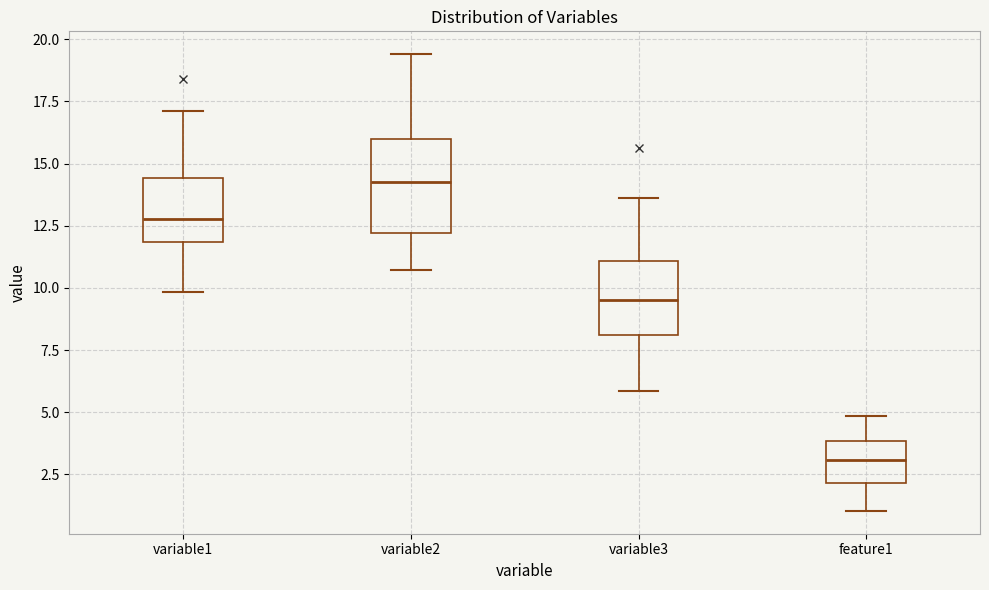

Reading left to right, transcribe this box plot: for each box, give where its median line is, the range the box spans, and where its two whiskers end, as read against the y-axis. The values are not printed on the chart, so give them approximately, as read against the axis.

variable1: median 13.0, box 12.0 to 14.5, whiskers 10.0 to 17.0
variable2: median 14.5, box 12.0 to 16.0, whiskers 10.5 to 19.5
variable3: median 9.5, box 8.0 to 11.0, whiskers 6.0 to 13.5
feature1: median 3.0, box 2.0 to 4.0, whiskers 1.0 to 5.0